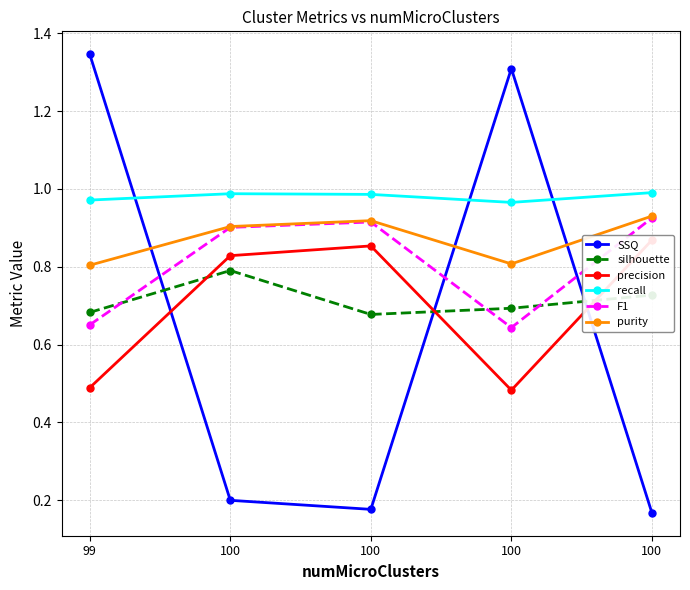

Reading left to right, list all the values displayed in this chart.

SSQ: 1.3	0.2	0.2	1.3	0.2
silhouette: 0.7	0.8	0.7	0.7	0.7
precision: 0.5	0.8	0.9	0.5	0.9
recall: 1.0	1.0	1.0	1.0	1.0
F1: 0.7	0.9	0.9	0.6	0.9
purity: 0.8	0.9	0.9	0.8	0.9